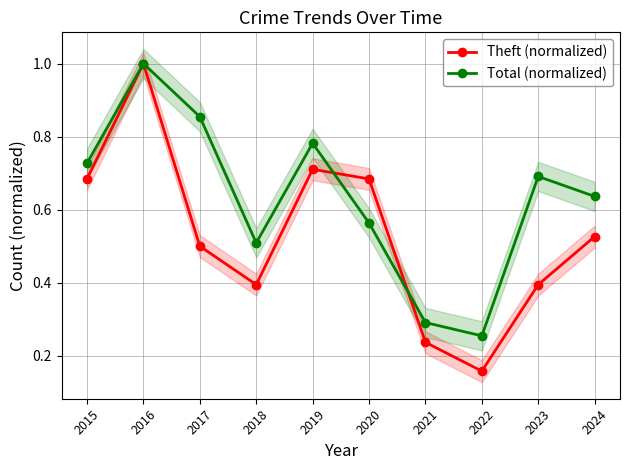

Rank the series by their maximum value, from highest to lowest.

Theft (normalized), Total (normalized)